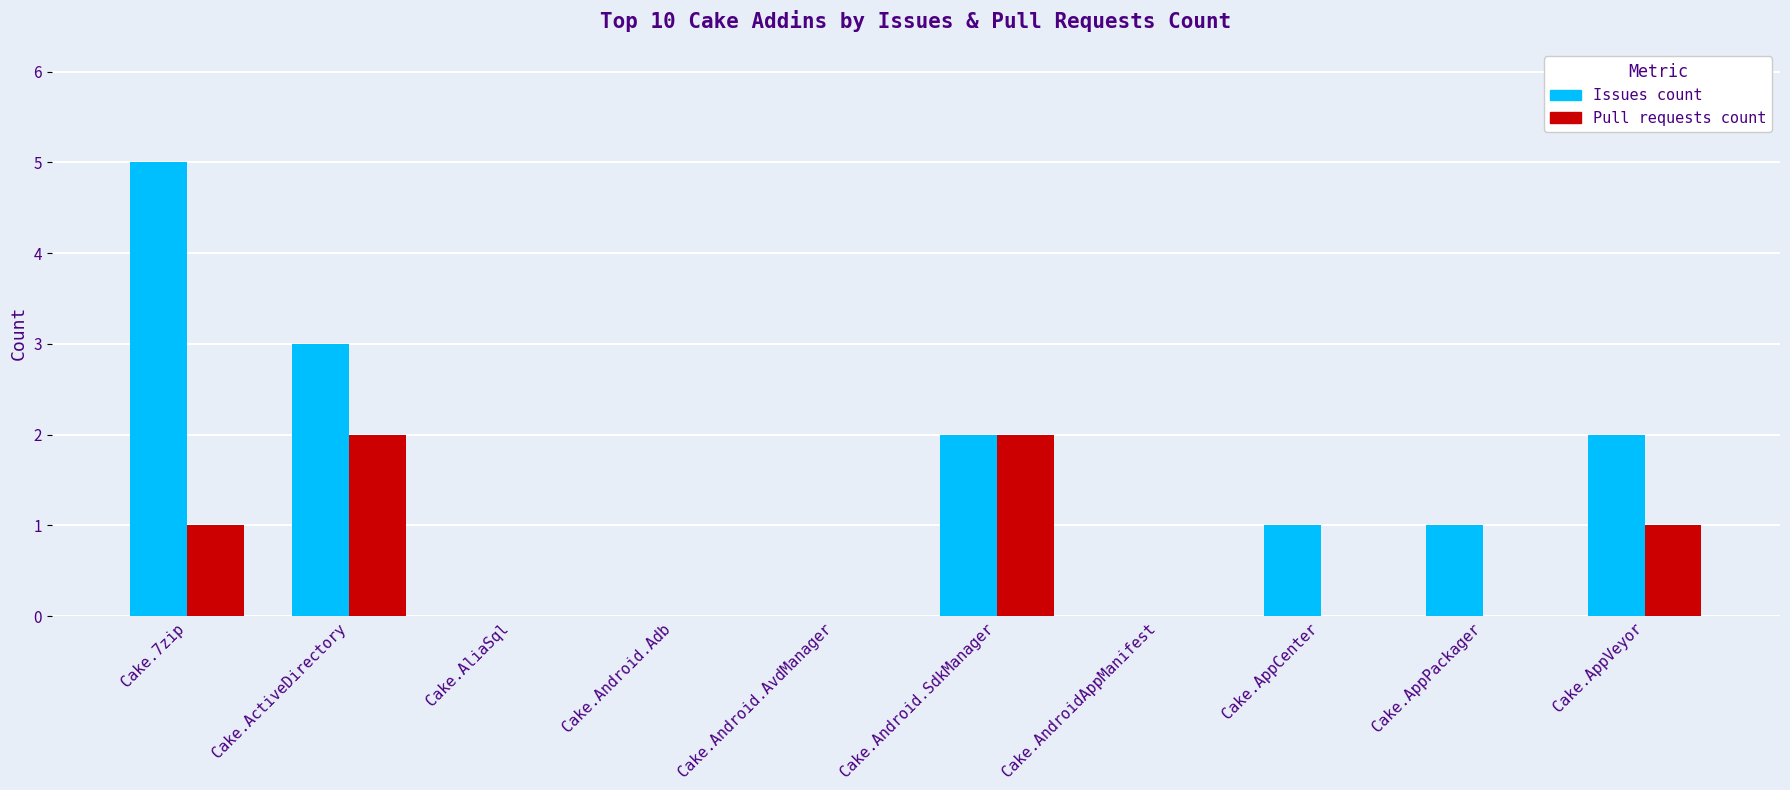

Is it true that Pull requests count equals 0 at Cake.AppPackager?

True